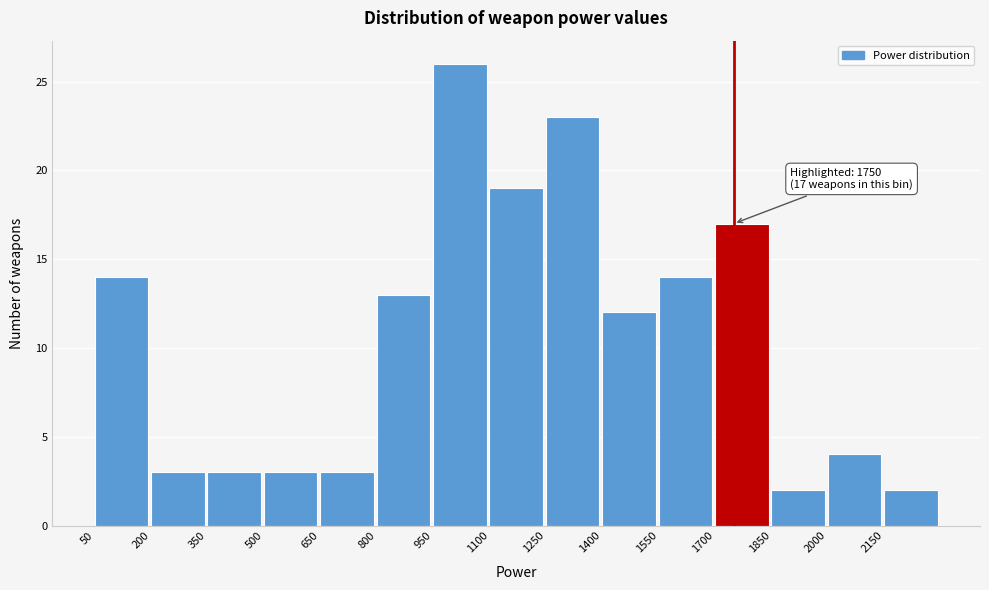

Which range on the x-axis has the tallest bar?

950 to 1100